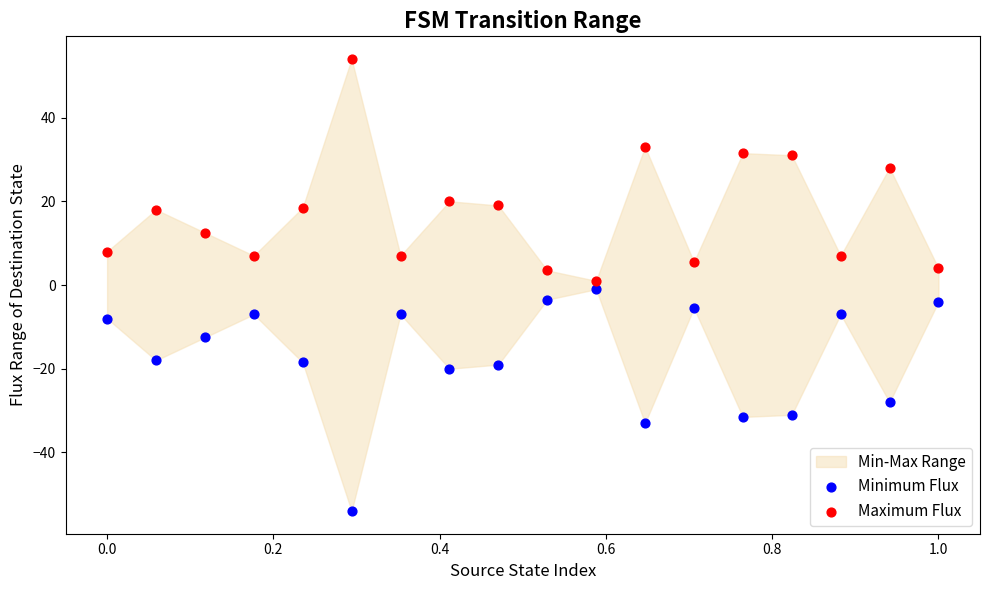

What is the X range (max minus min) for the scatter plot?

1.0